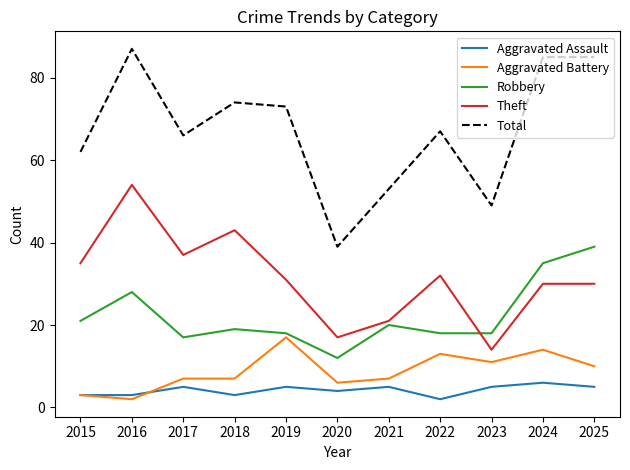

True or false: Robbery and Total cross at least once.

False